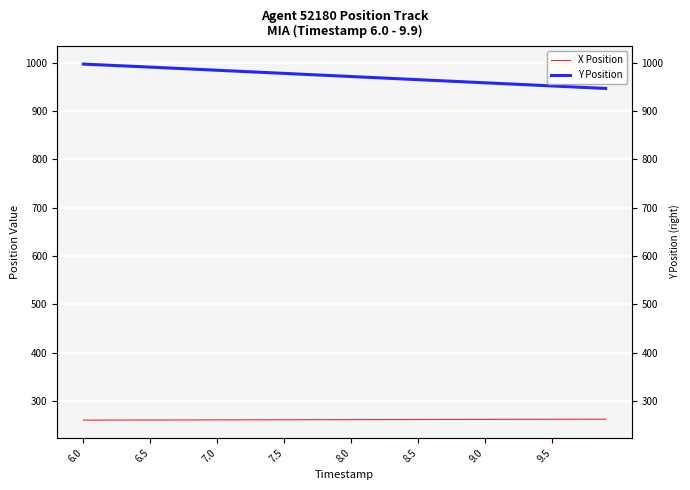

What is the smallest value displayed?

259.9